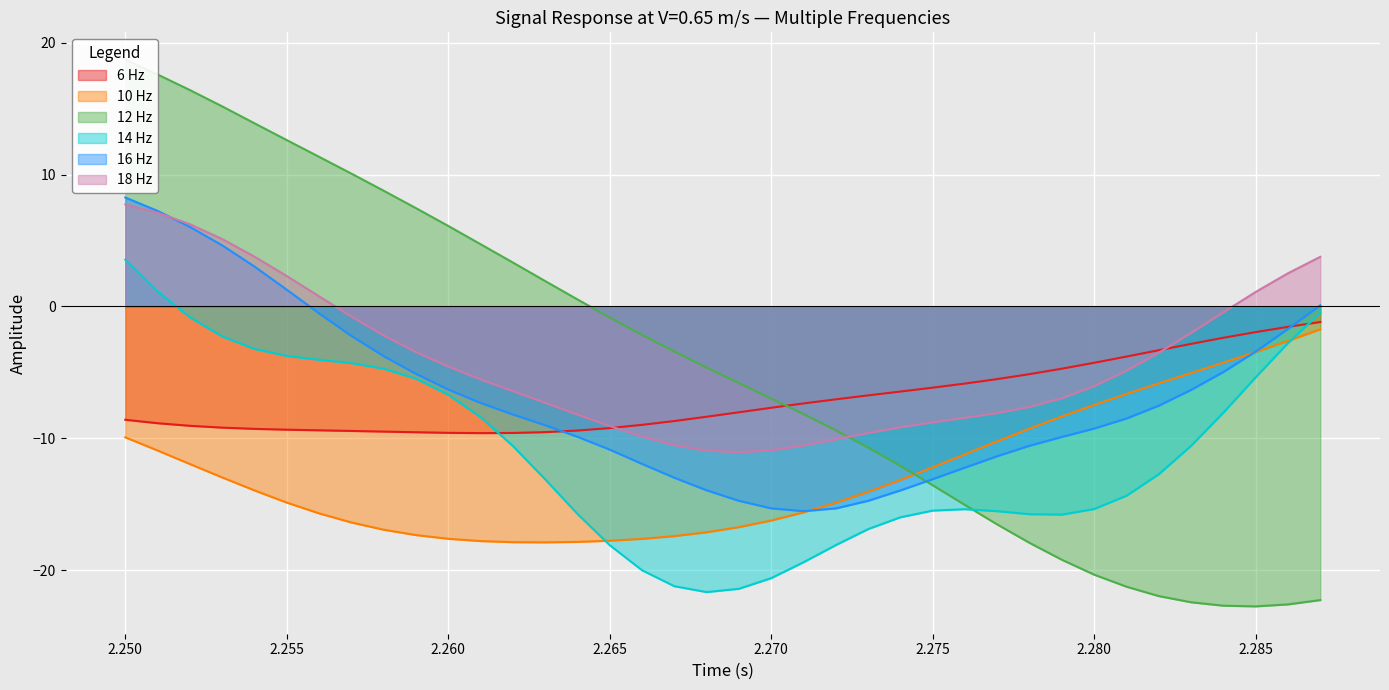

What is the average value of the 12 Hz series?

-4.6